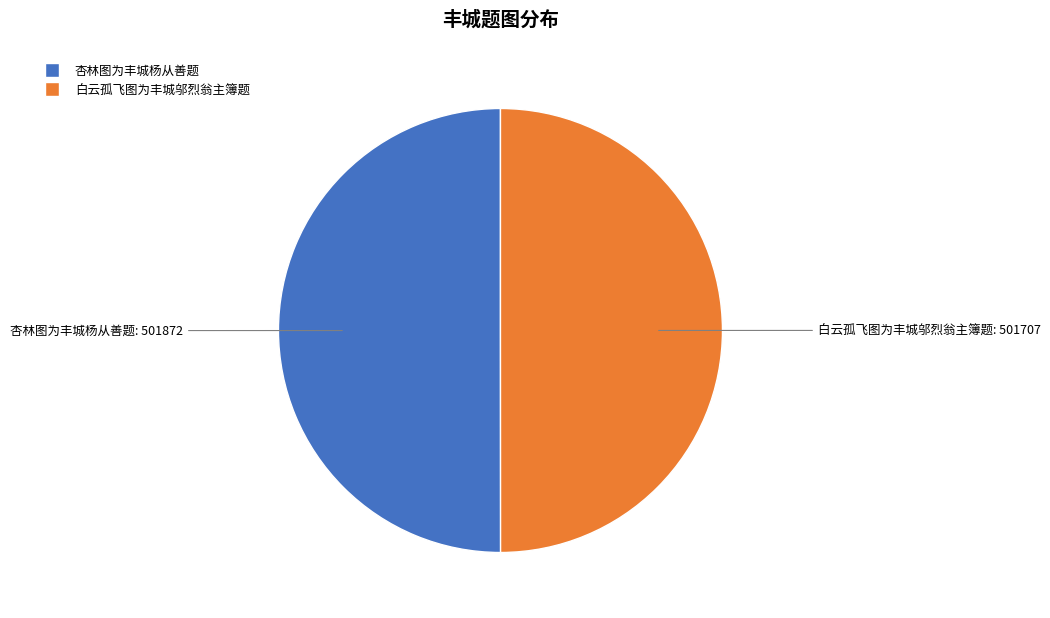

Is it true that 杏林图为丰城杨从善题 is 50% of the pie?

True